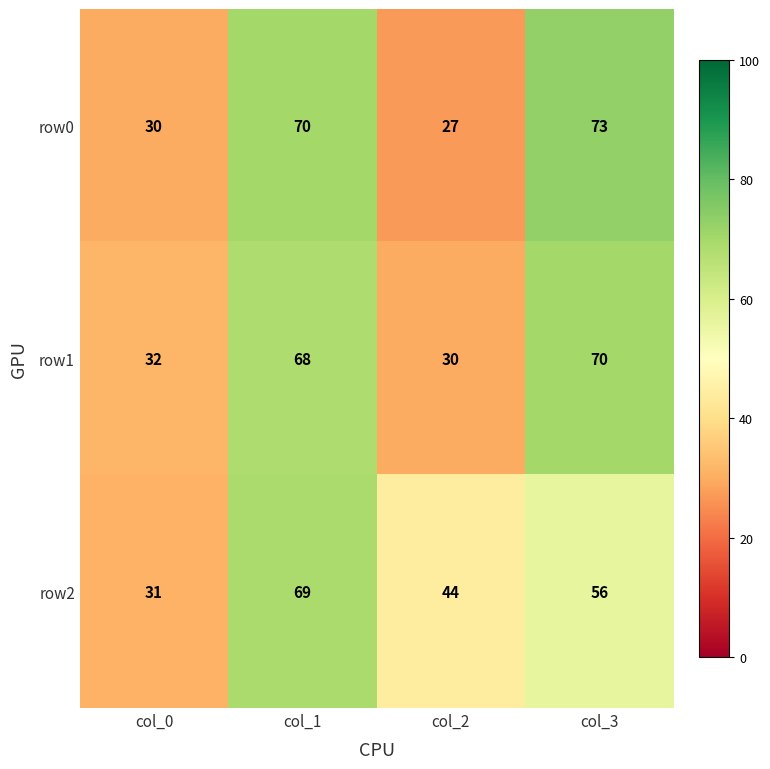

What is the difference between the maximum and minimum values in the row0 series?

46